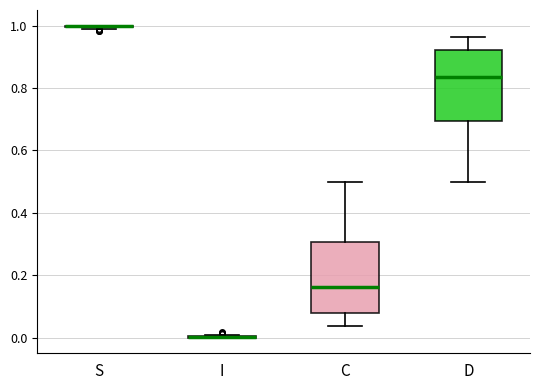

Reading left to right, transcribe this box plot: for each box, give where its median line is, the range the box spans, and where its two whiskers end, as read against the y-axis. The values are not printed on the chart, so give them approximately, as read against the axis.

S: box collapsed to a line at 1.00, whiskers 0.98 to 1.00
I: box collapsed to a line at 0.00, whiskers 0.00 to 0.02
C: median 0.16, box 0.08 to 0.30, whiskers 0.04 to 0.50
D: median 0.84, box 0.70 to 0.92, whiskers 0.50 to 0.96